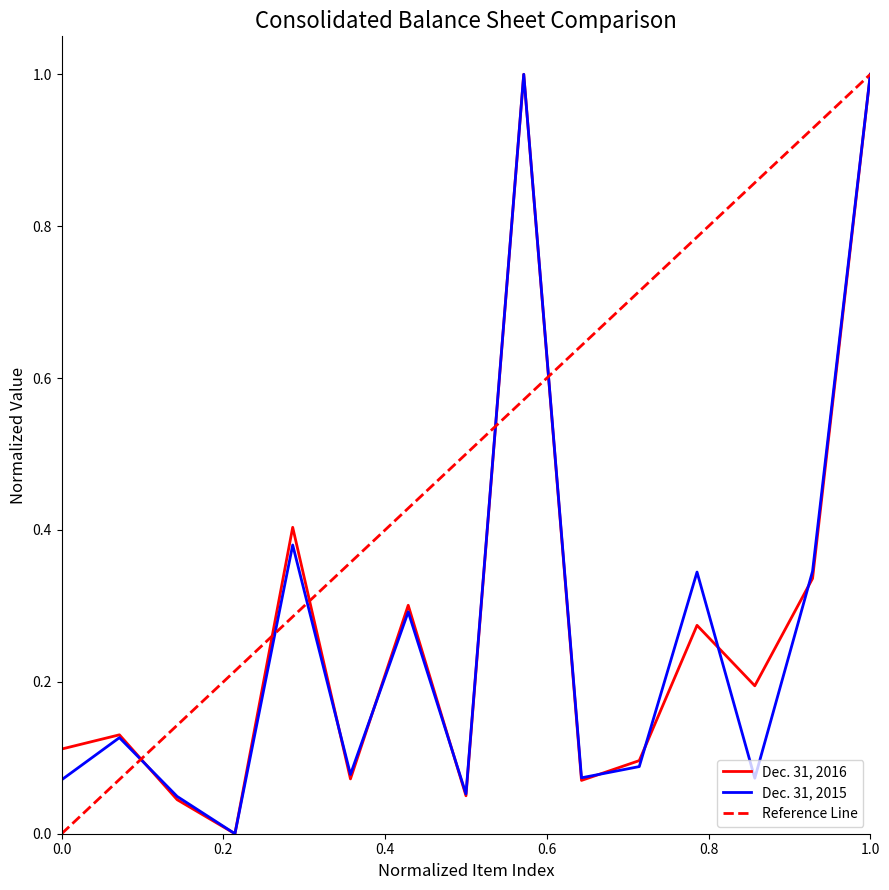

What is the sum of all Dec. 31, 2016 values?

4.1